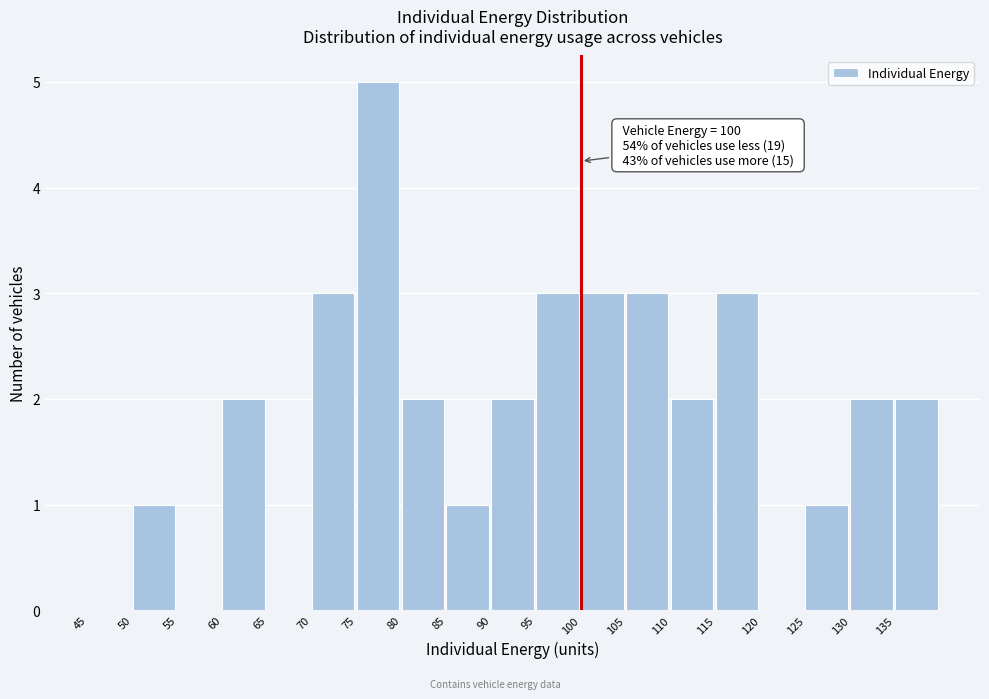

Which range on the x-axis has the tallest bar?

75 to 80